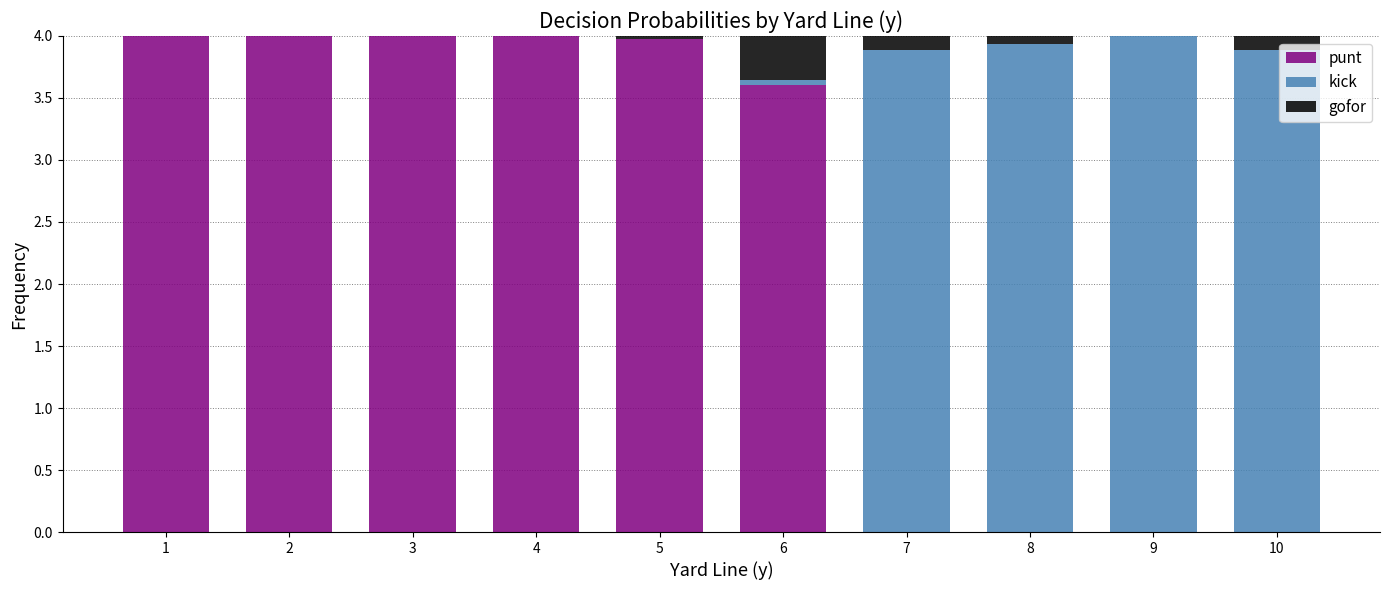

The value of punt at 2 is 6.6. True or false?

False